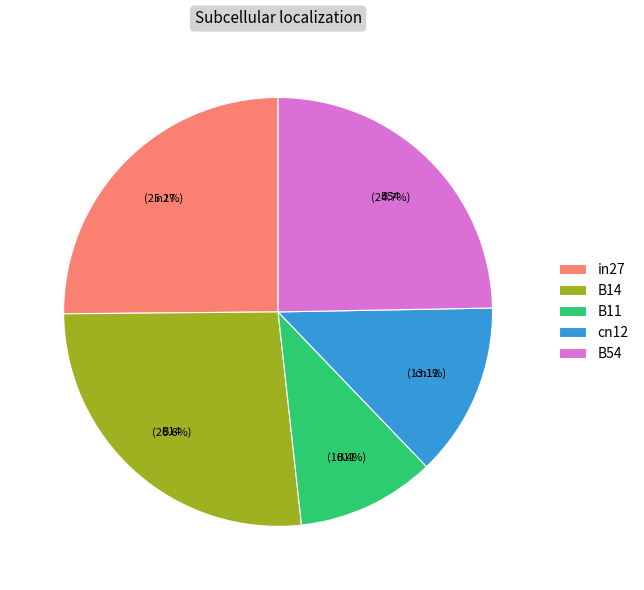

Is it true that B14 is 17% of the pie?

False